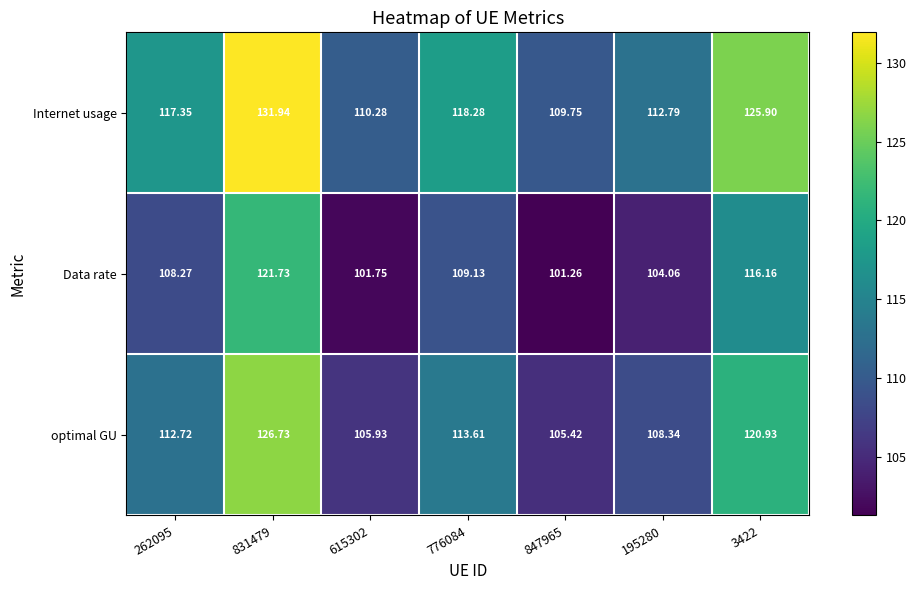

What is the spread (max minus min) of values at 262095?

9.1